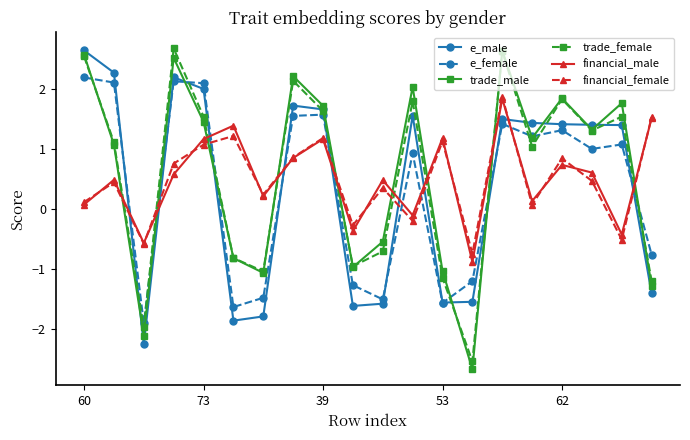

What is the lowest value of the trade_female series?

-2.5